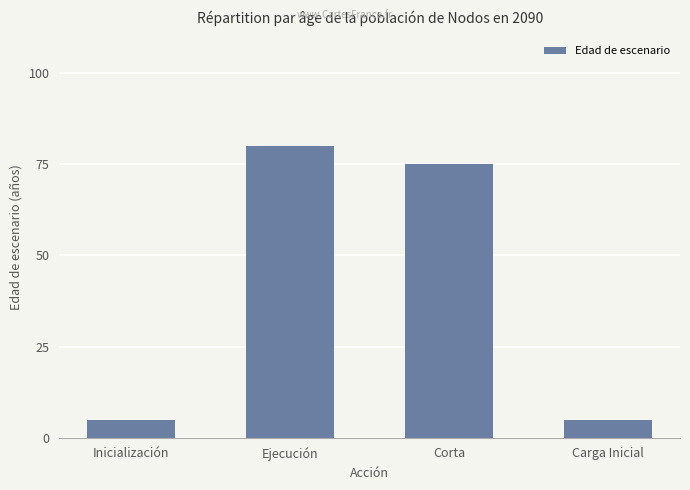

What value does the data have at Ejecución, to the nearest 10?

80